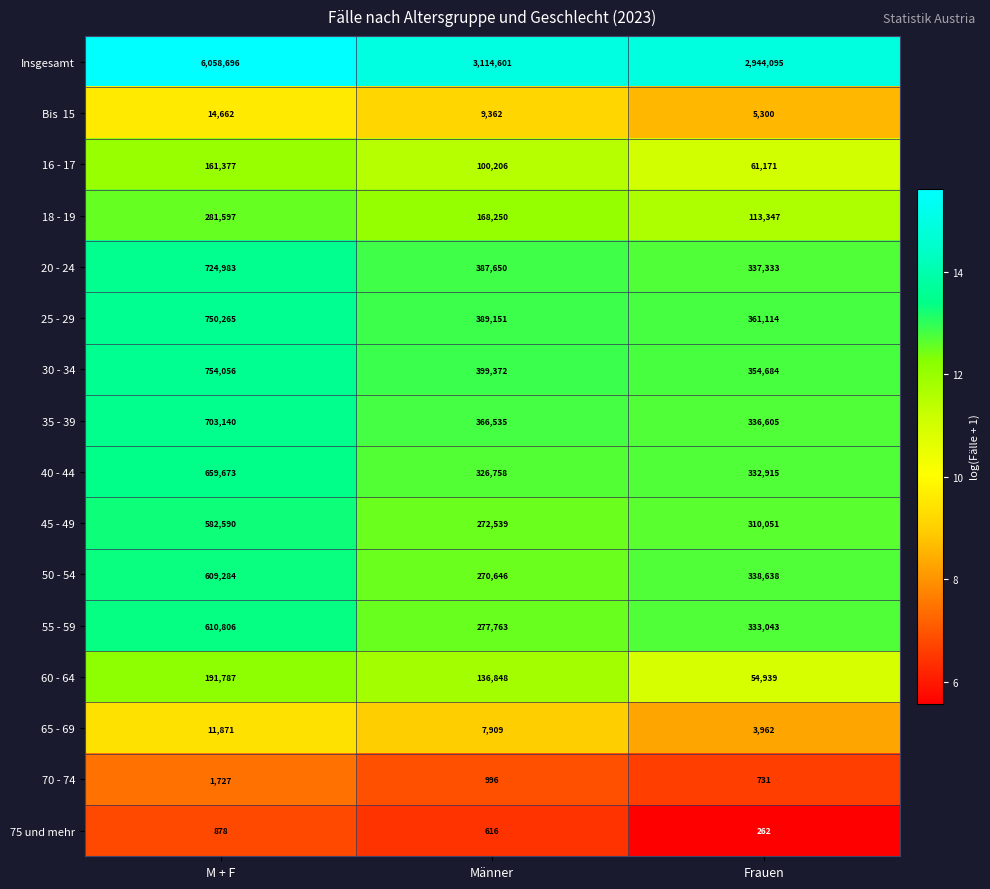

List the labels in order of 25 - 29 value, smallest first.

Frauen, Männer, M + F